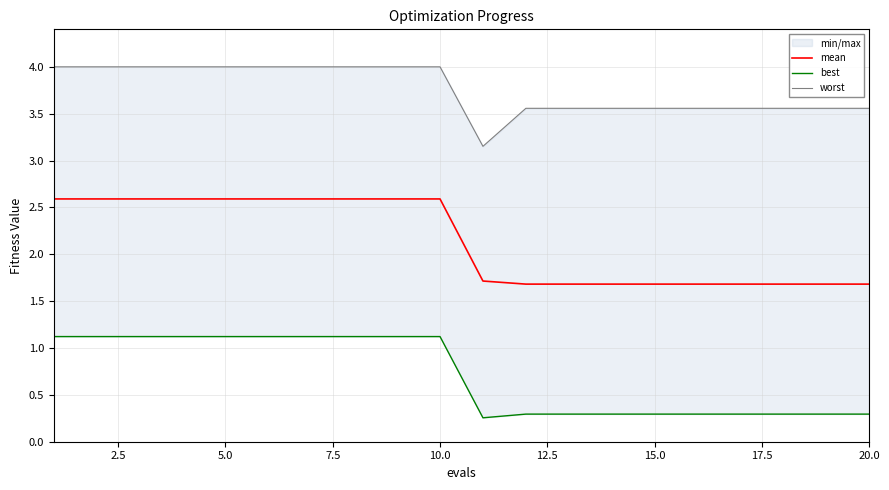

What is the smallest value displayed?

0.3